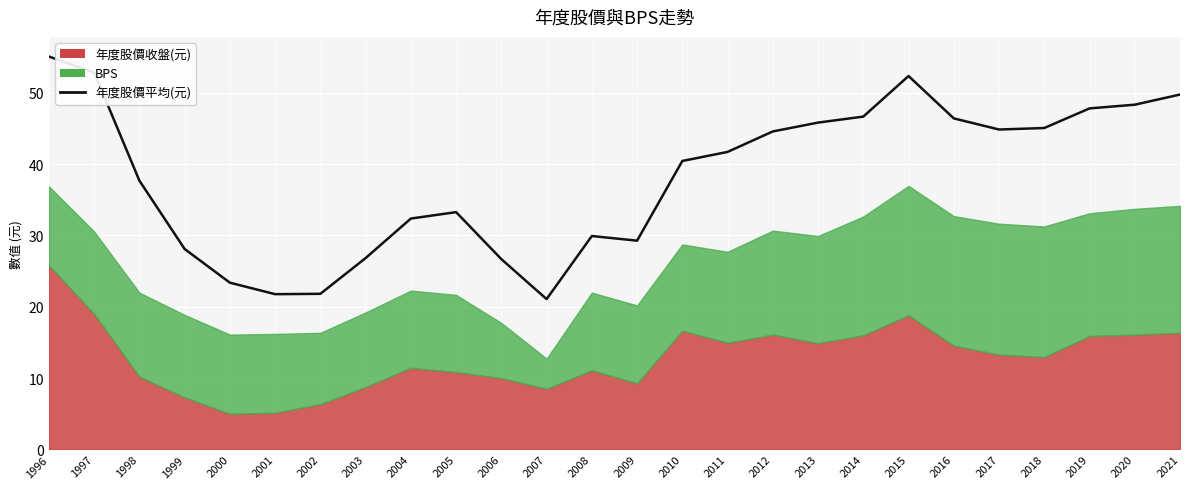

At which label does the data first exceed 41?

1996